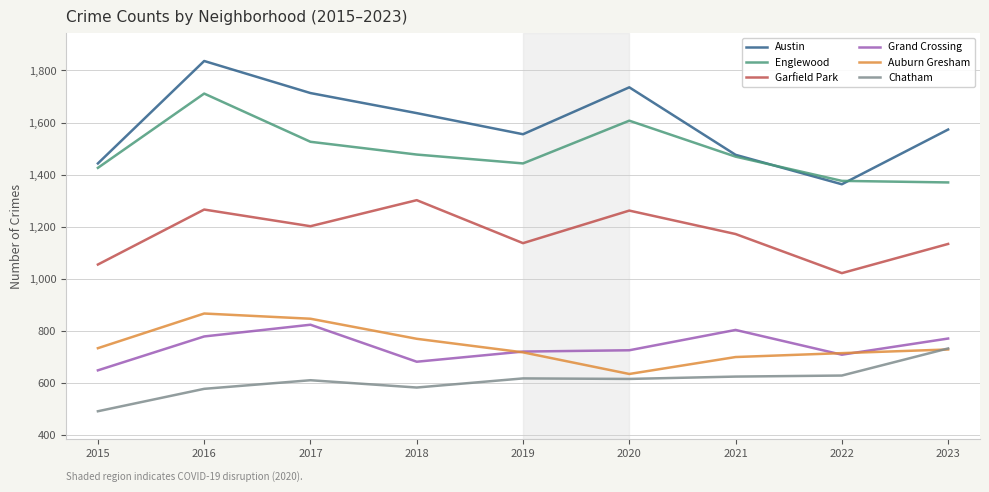

The Austin series shows 1794 at 2022. True or false?

False